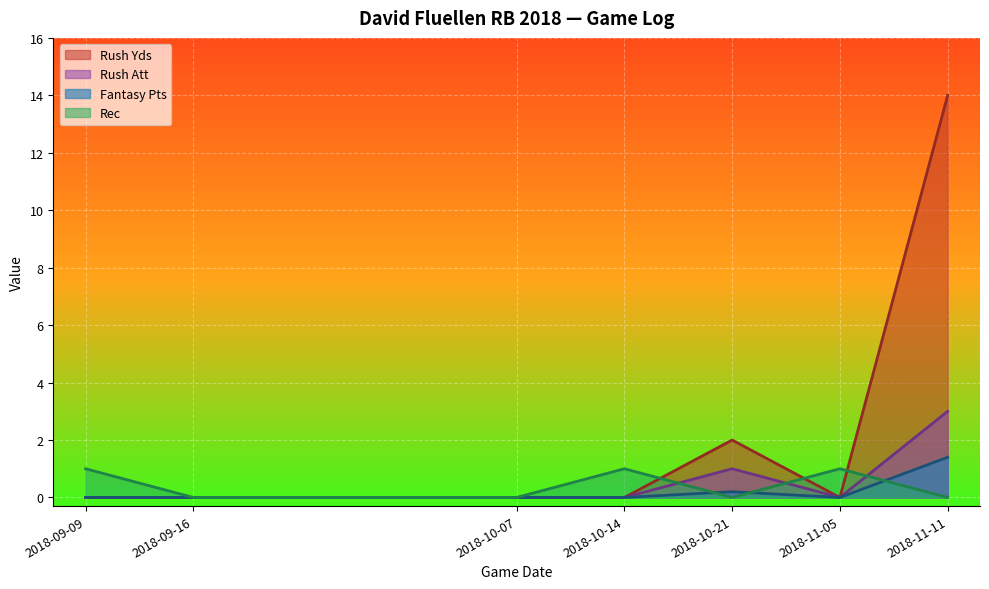

What is the total value across all series at 2018-10-21?

3.2